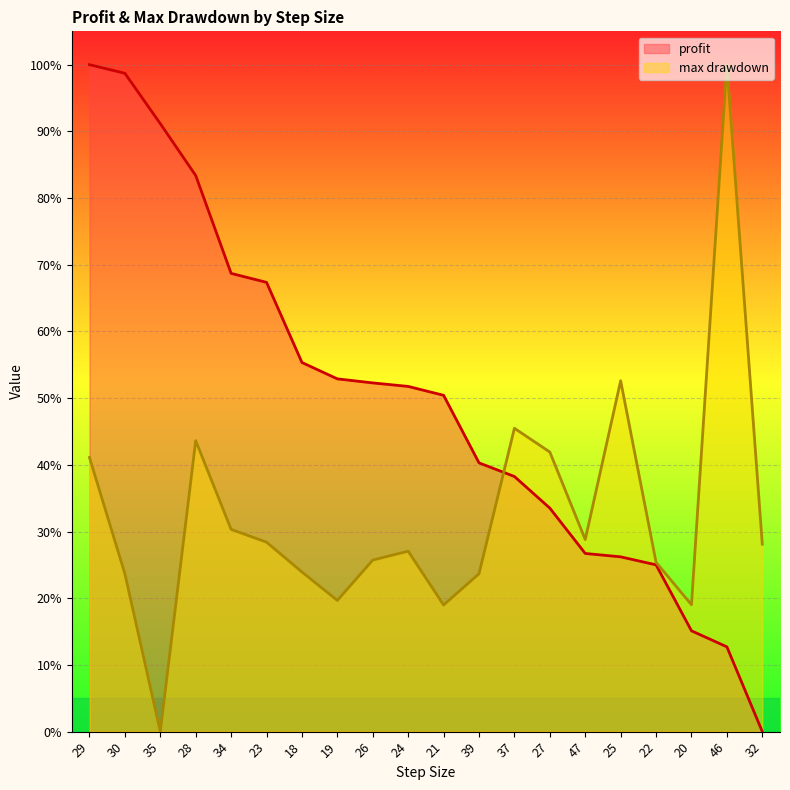

What is the total value across all series at 22?

0.5